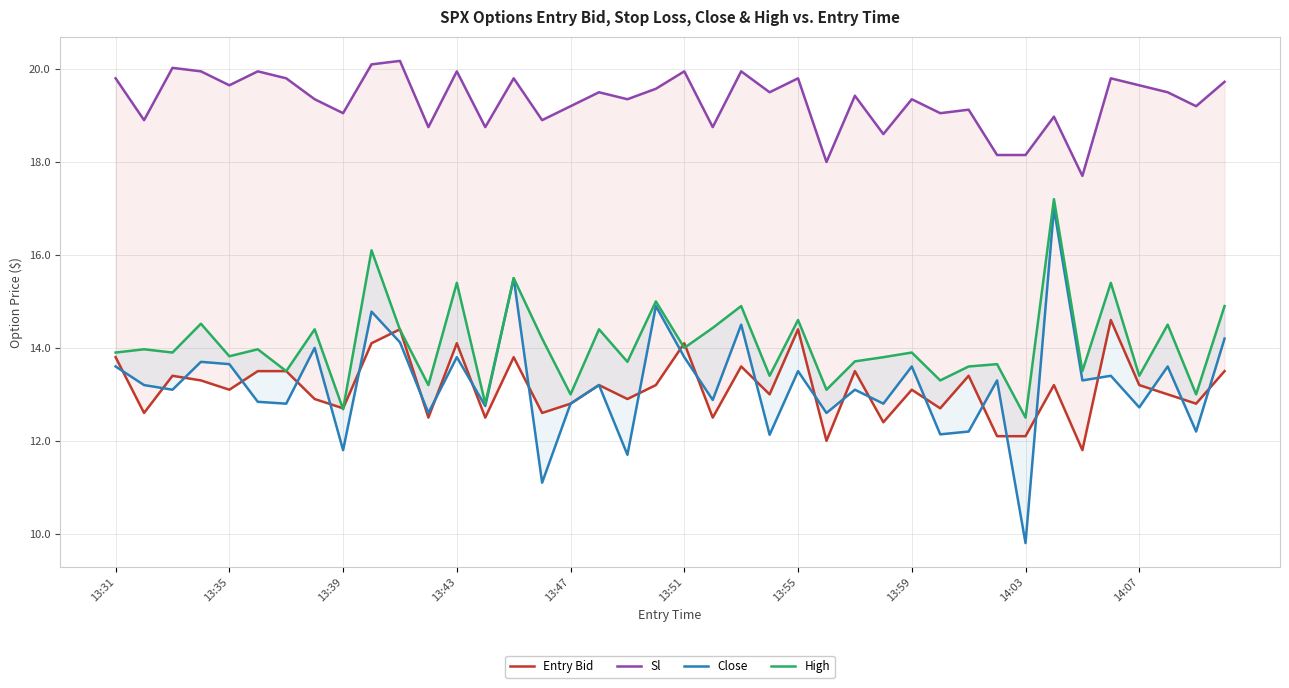

What is the value of the Close point at the 4th from the left?

13.7